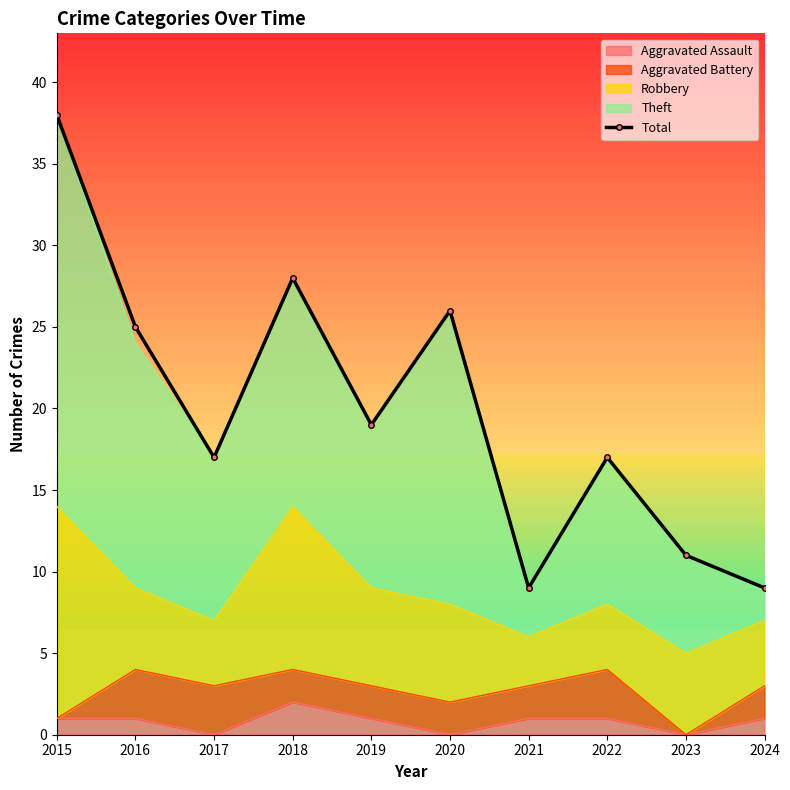

At which category does the chart reach its peak across all series?

2015